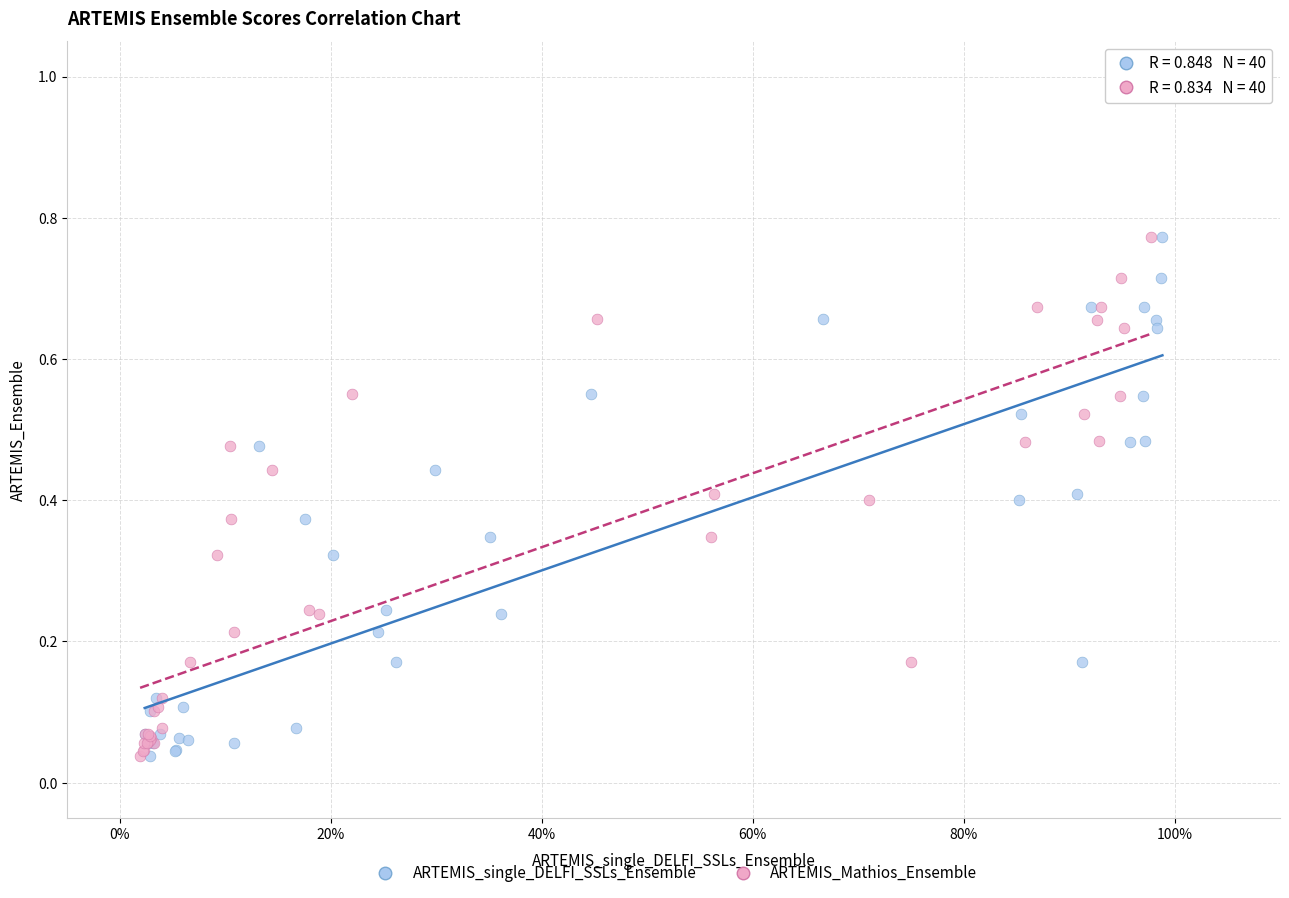

What are all the series names shown in the legend?

ARTEMIS_single_DELFI_SSLs_Ensemble, ARTEMIS_Mathios_Ensemble